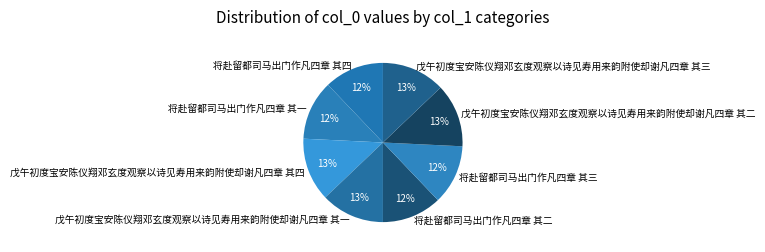

How many segments does this pie chart have?

8